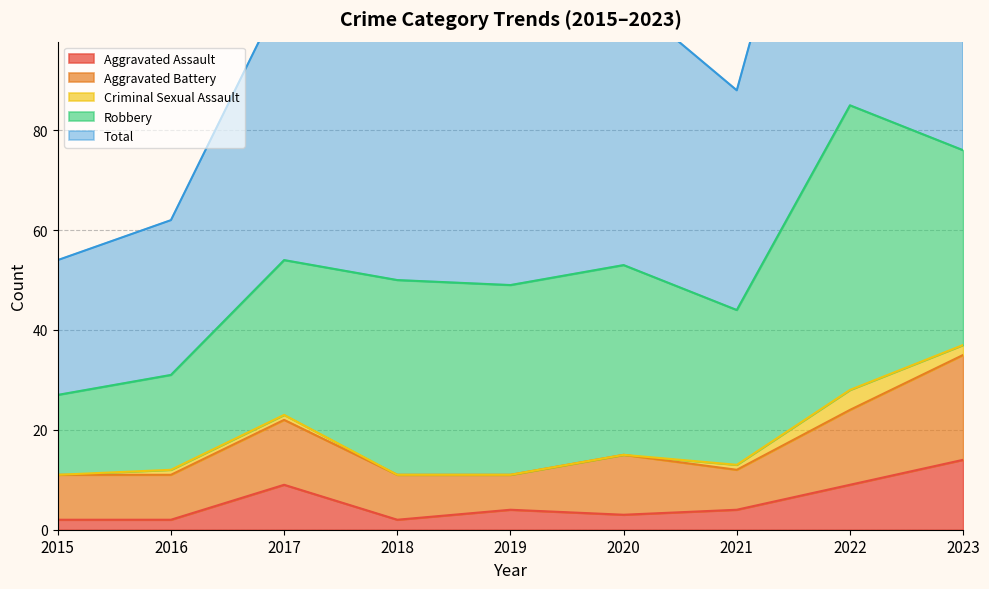

Where is the first local minimum for Total?

2019